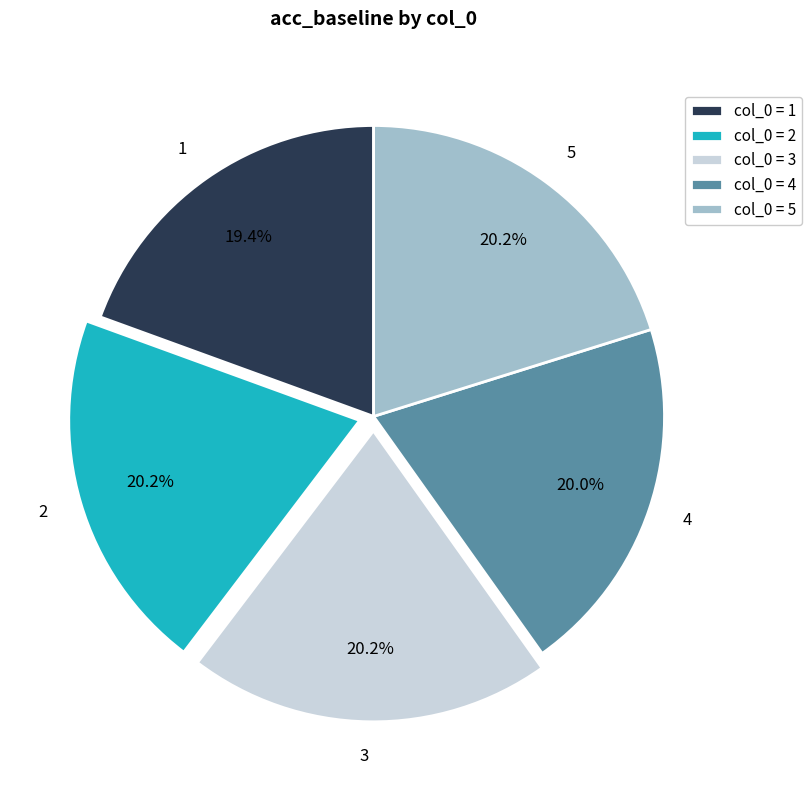

How many segments does this pie chart have?

5